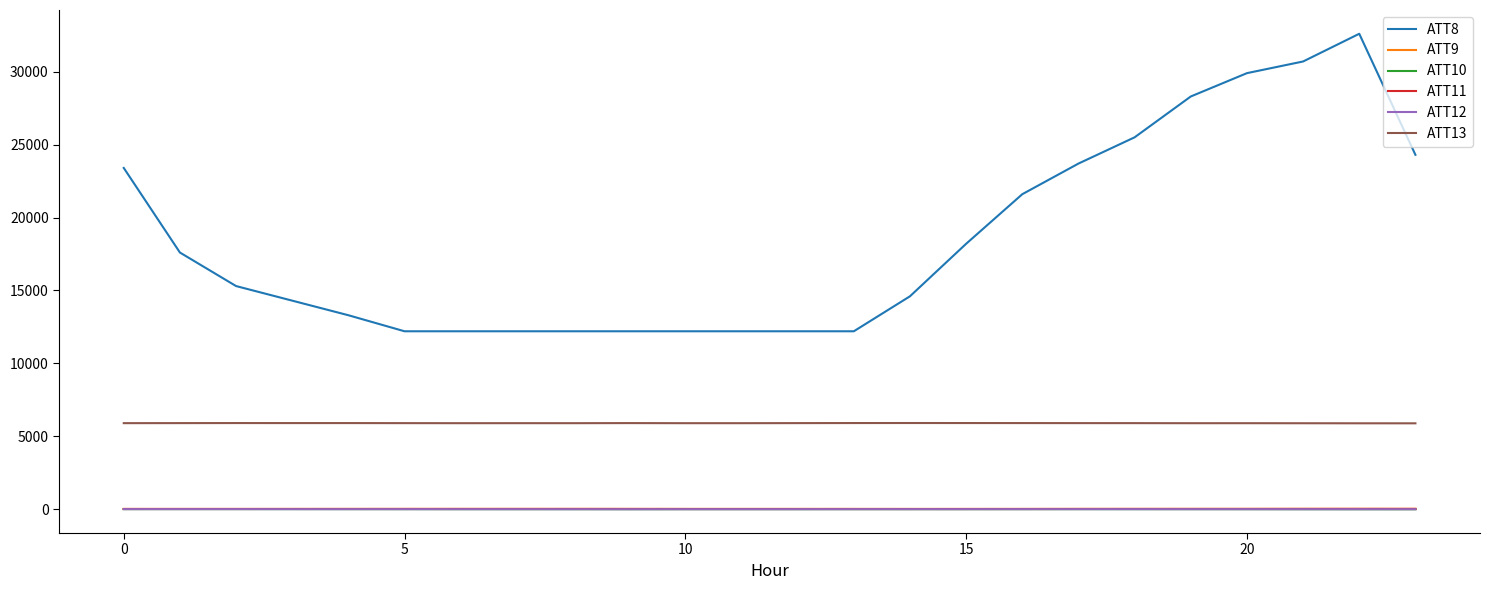

What is the difference between the maximum and second lowest values in the ATT10 series?

10.0